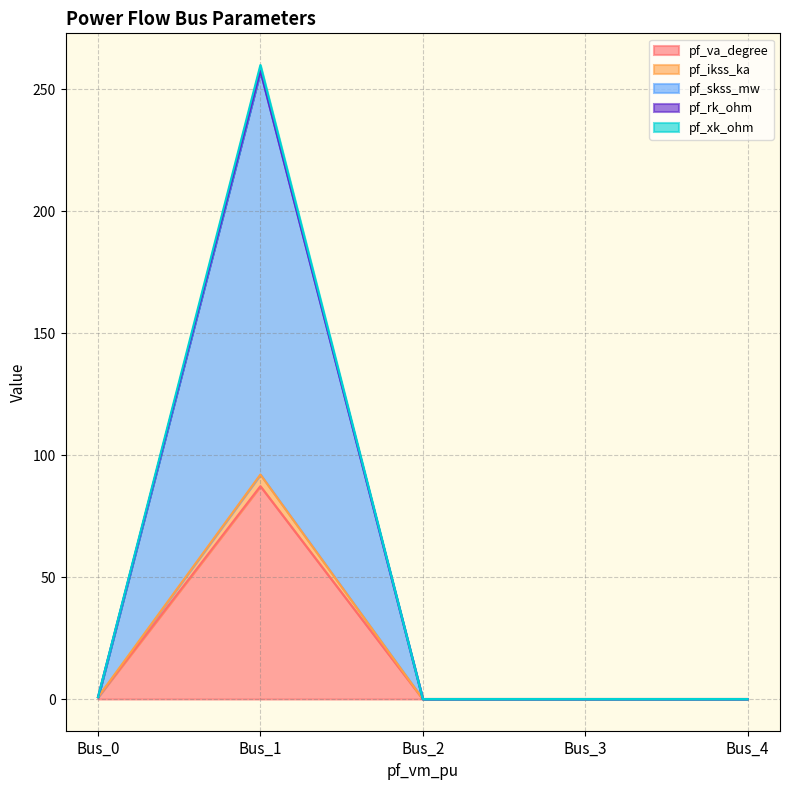

How many values in the pf_xk_ohm series exceed 0?

2